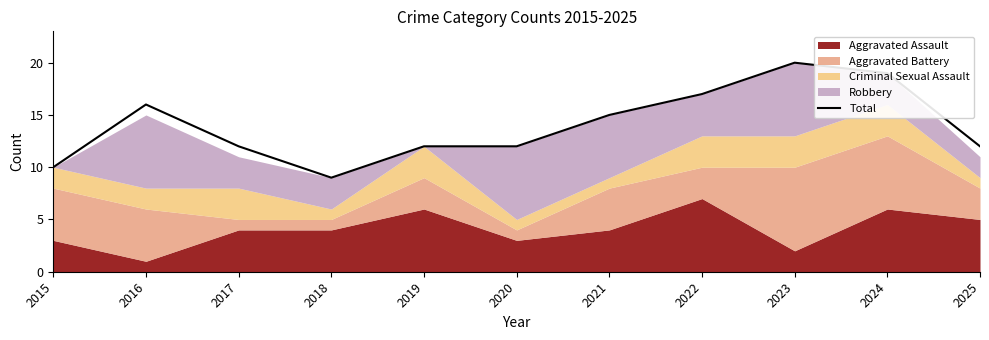

Approximately how many times larger is the value at 2022 compared to 2025?

1.4